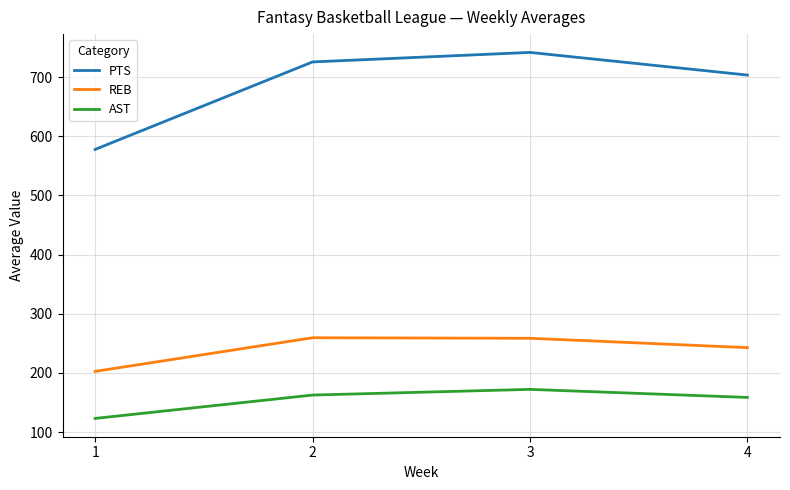

What is the spread (max minus min) of values at 1?

454.8